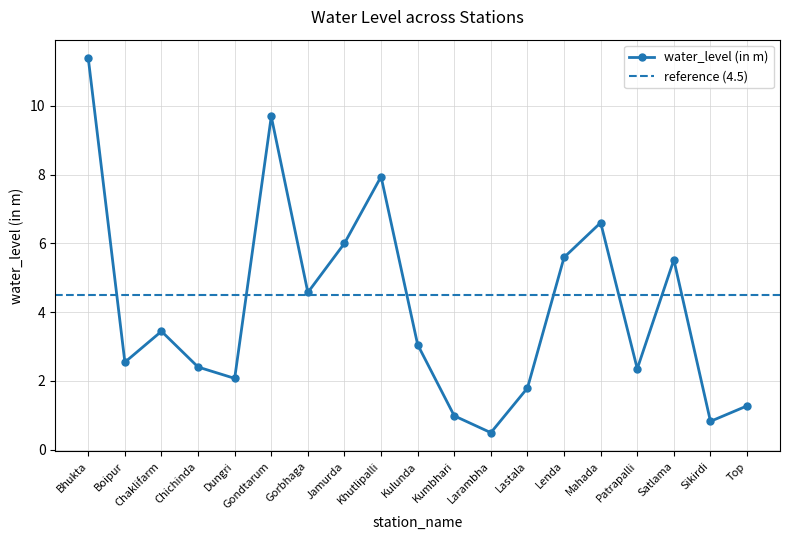

The value at Lenda is 5.6. True or false?

True